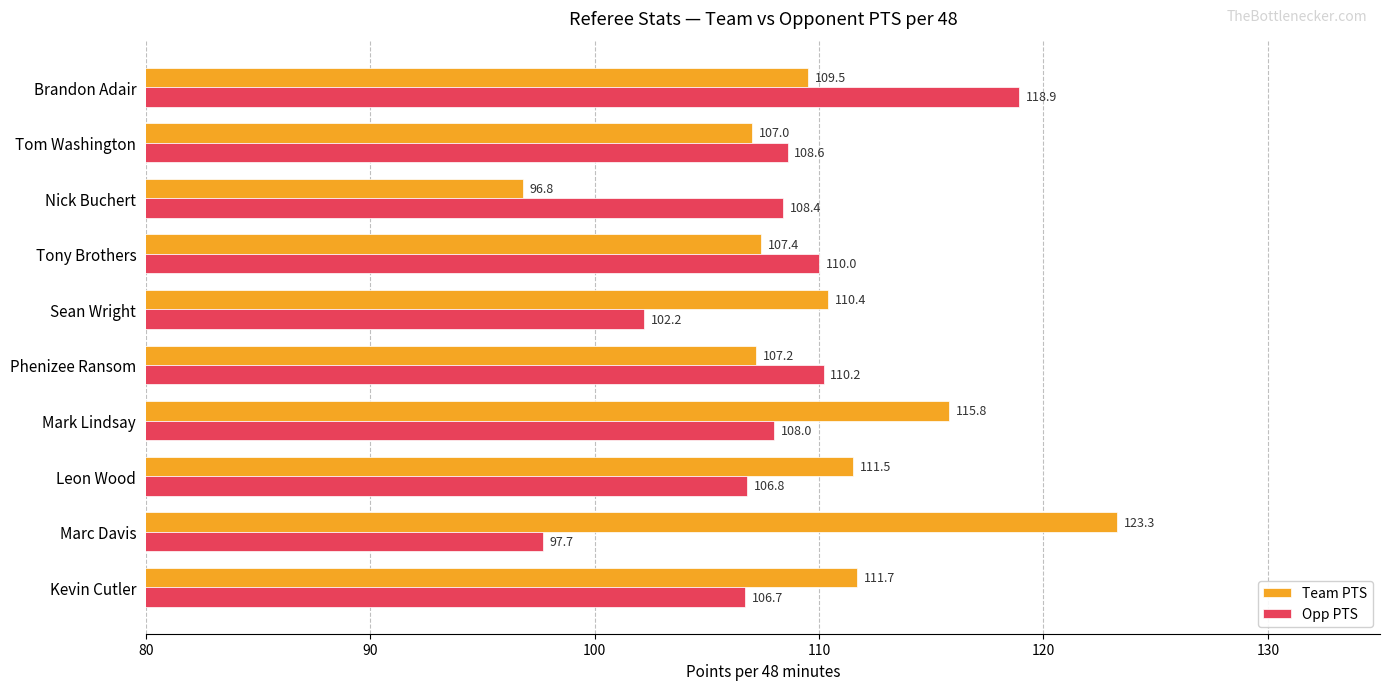

Count the number of data series in this chart.

2